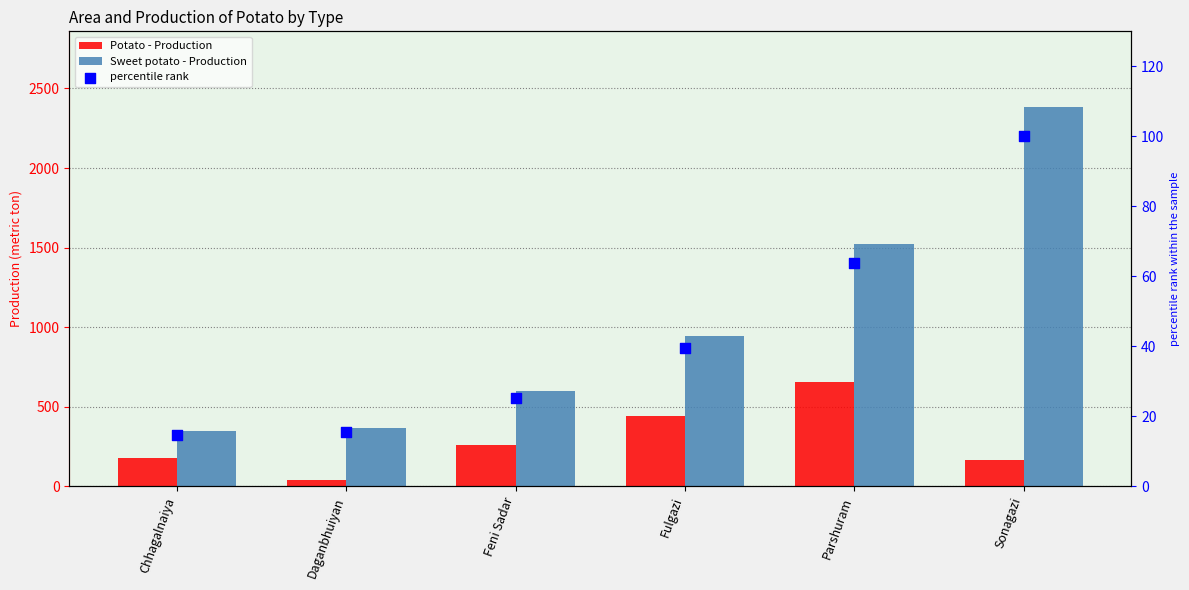

At which category is the sum across all series the highest?

Sonagazi